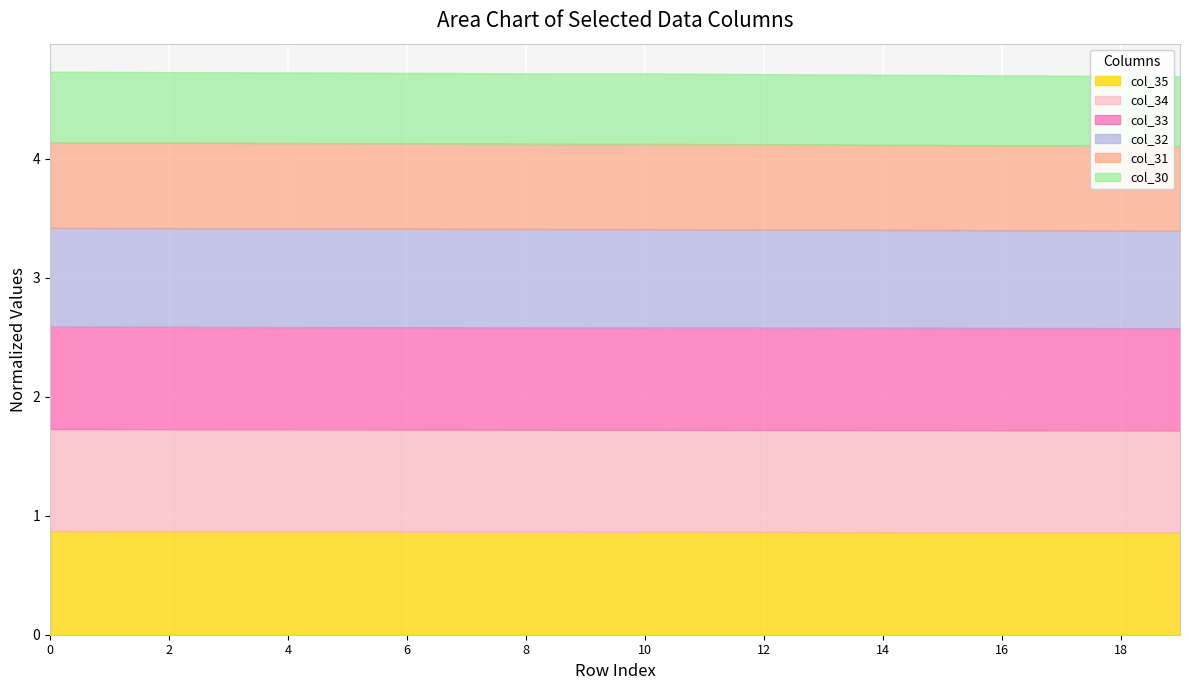

What is the minimum value for col_35?

0.9